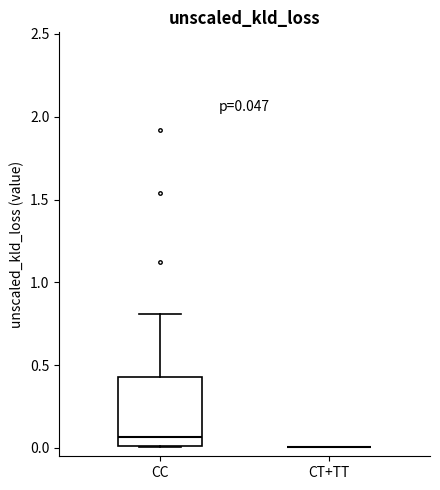

Comparing the boxes themselves (not the whiskers), which one is the tallest?

CC